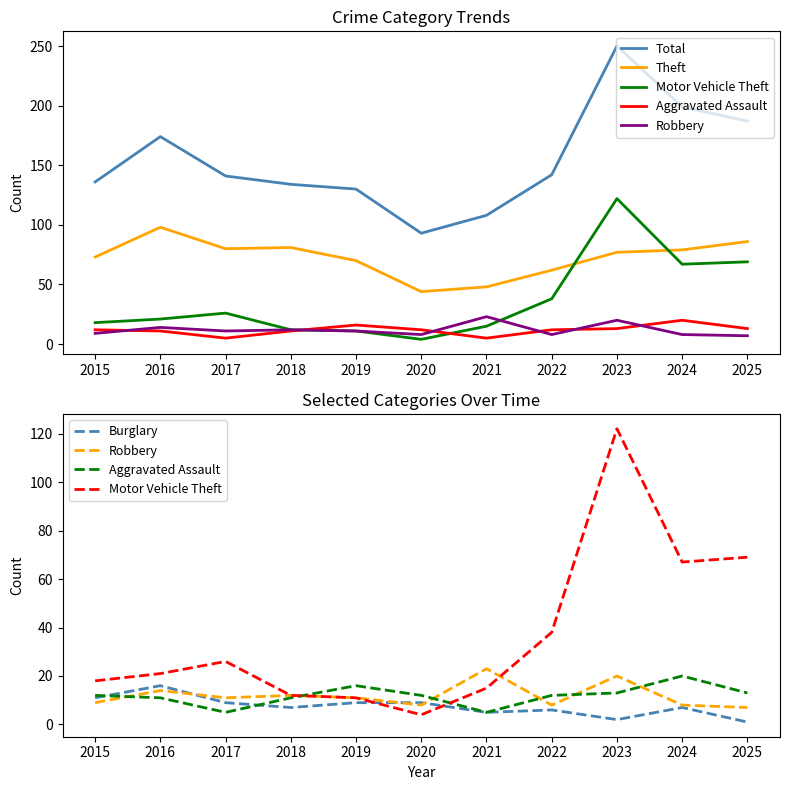

At which category is the sum across all series the highest?

2023